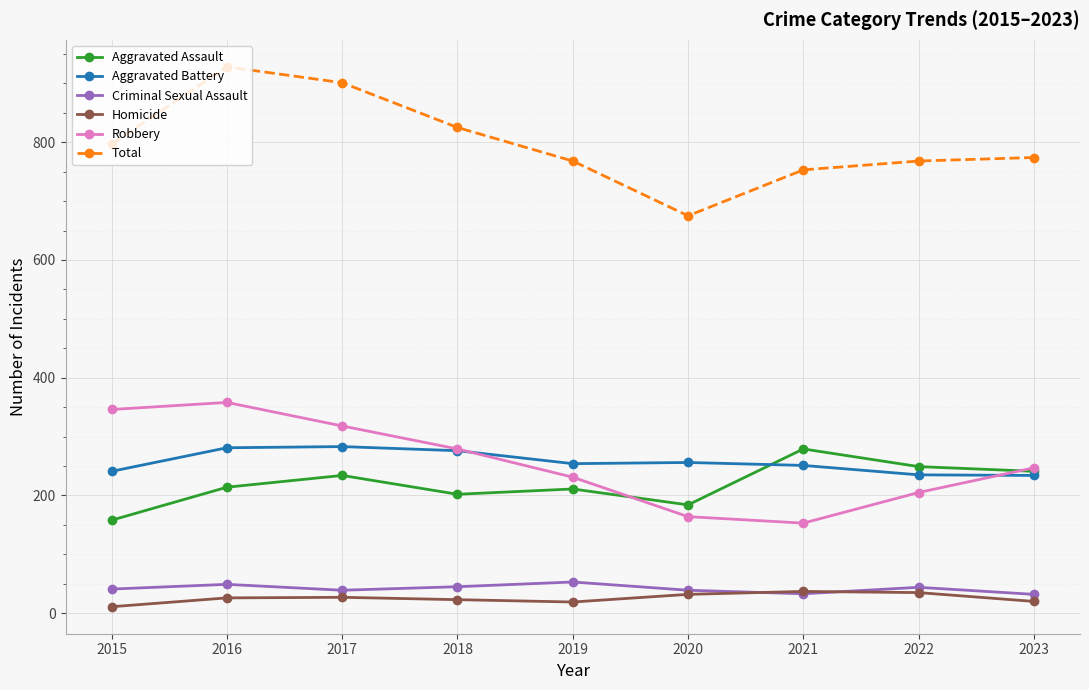

Count the Robbery values in the range 205 to 318.

5